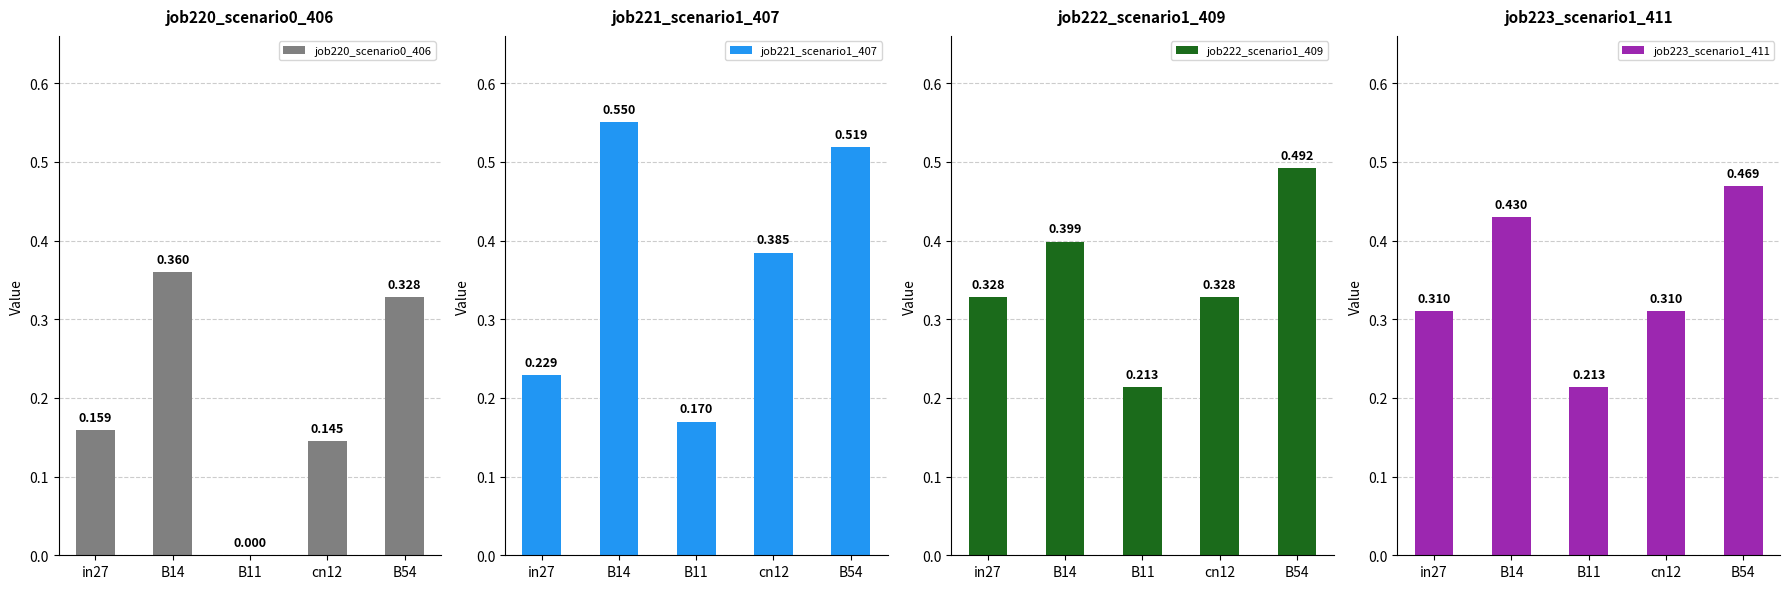

What is the difference between the highest and lowest values at B54?

0.2